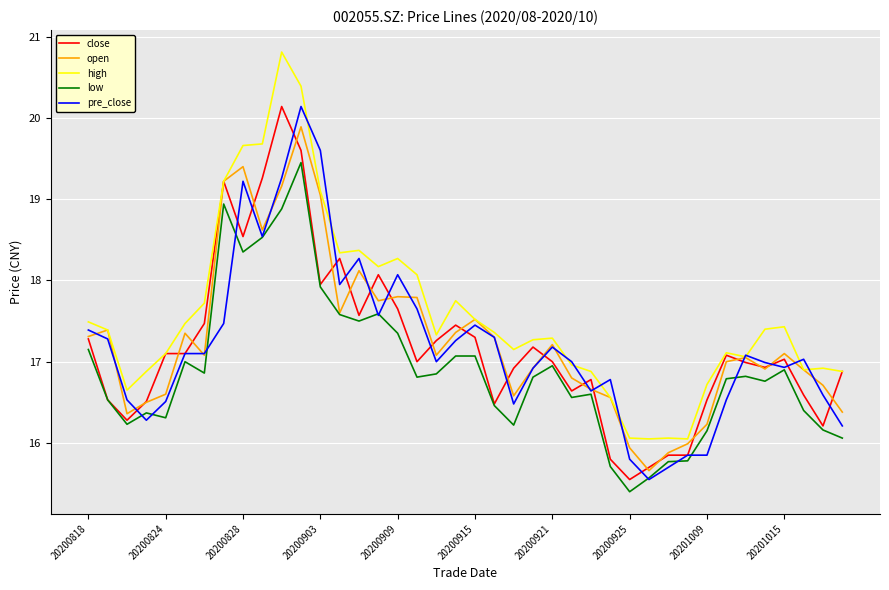

Does the chart have visible grid lines?

Yes